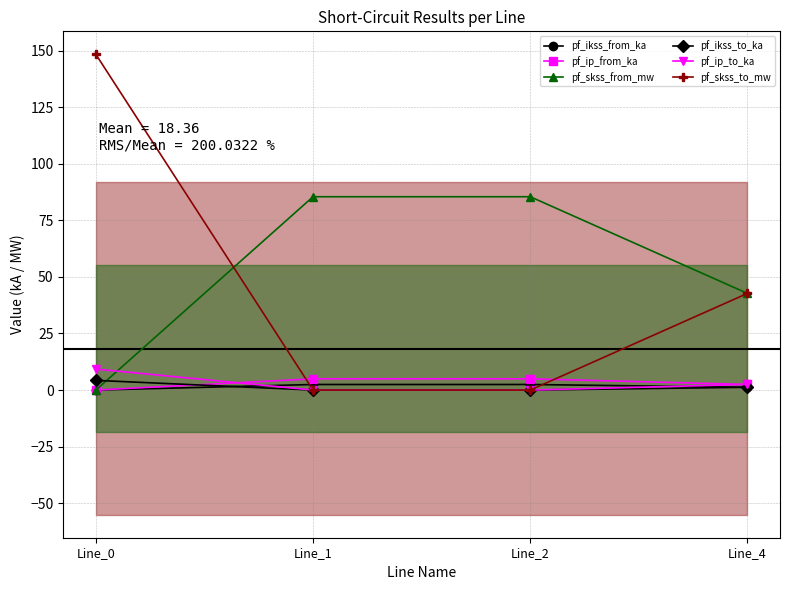

At which category is the sum across all series the highest?

Line_0